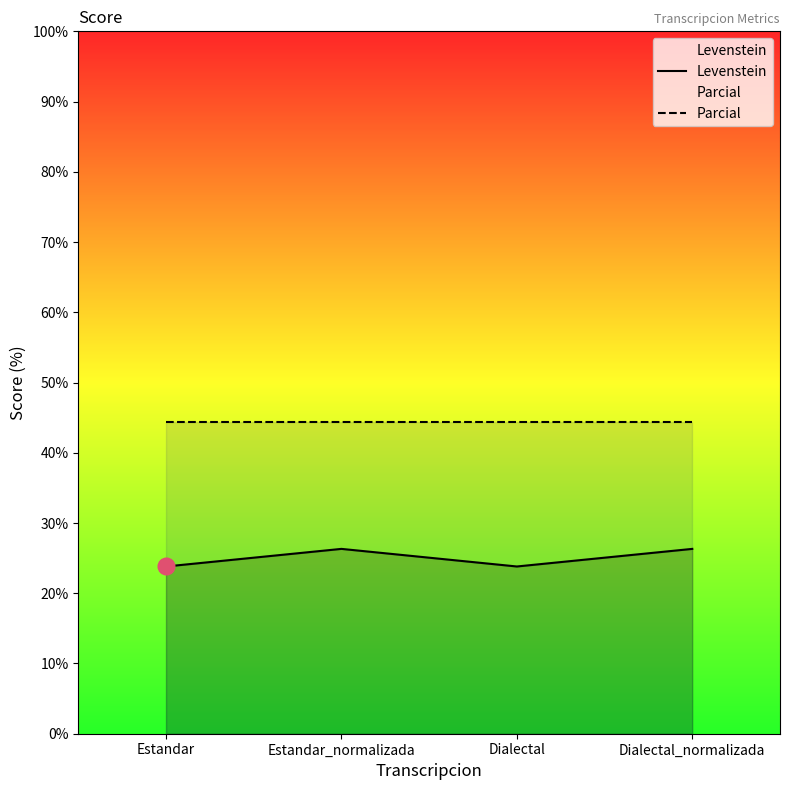

How many data points in Levenstein are above 26?

2